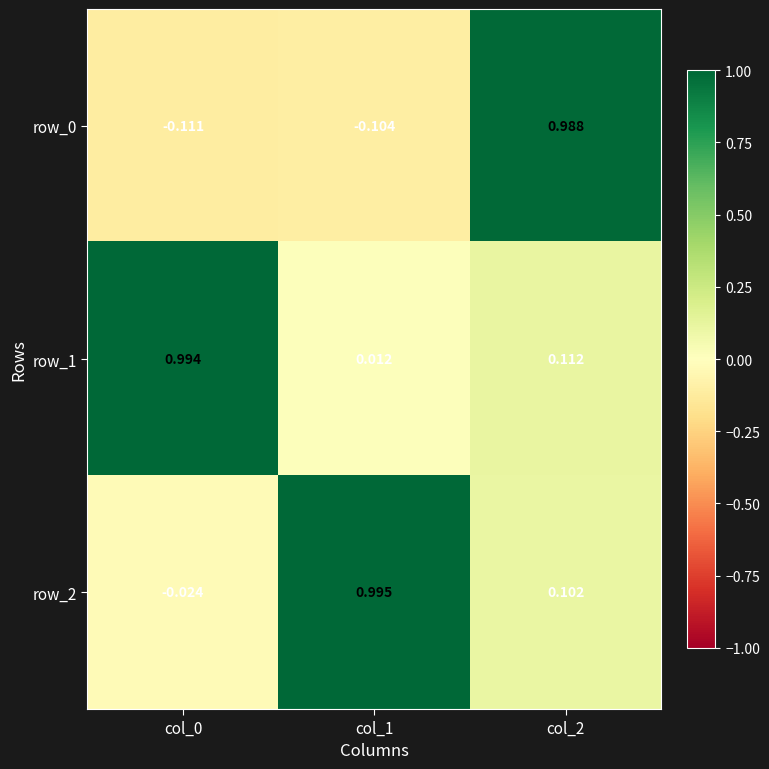

Where is row_2 nearest to the value 0?

col_0